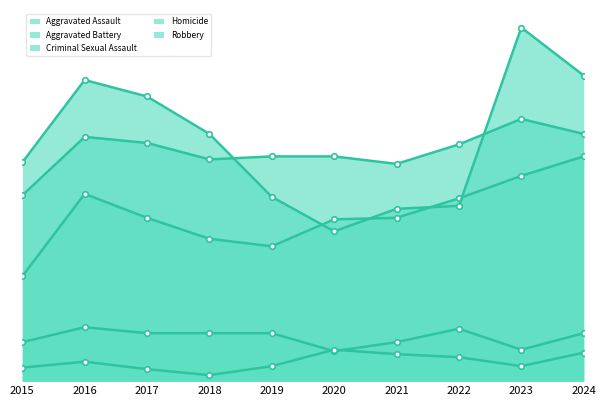

Between 2017 and 2016, which is larger?

2016